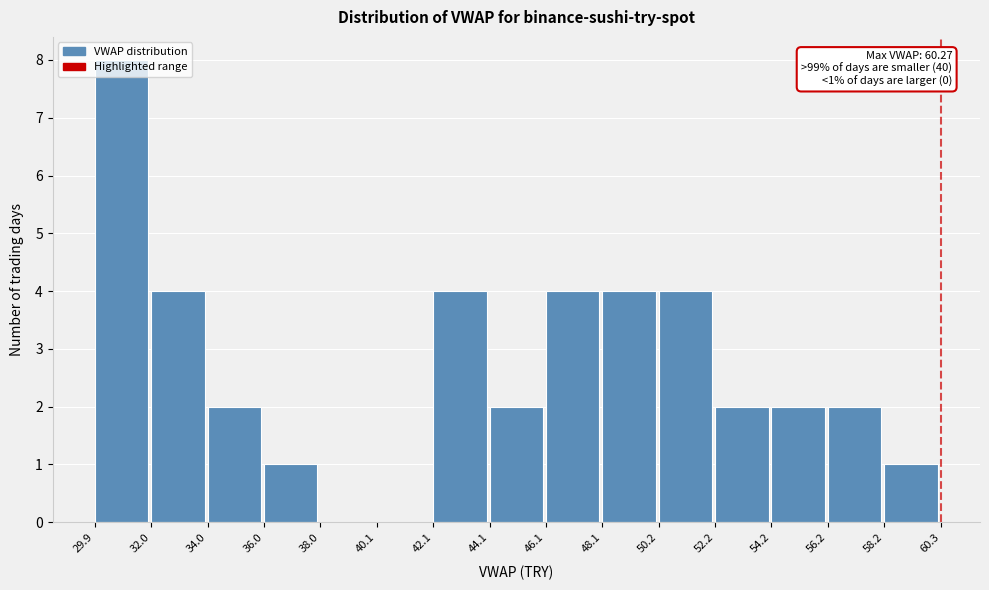

Over which range of the x-axis is the bar tallest?

29.9 to 32.0